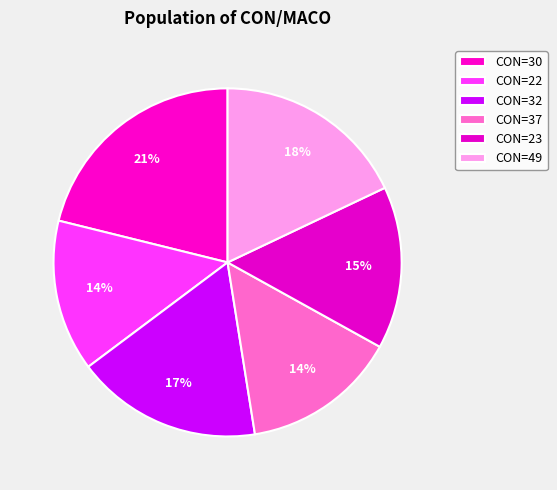

Count the number of slices in the pie.

6